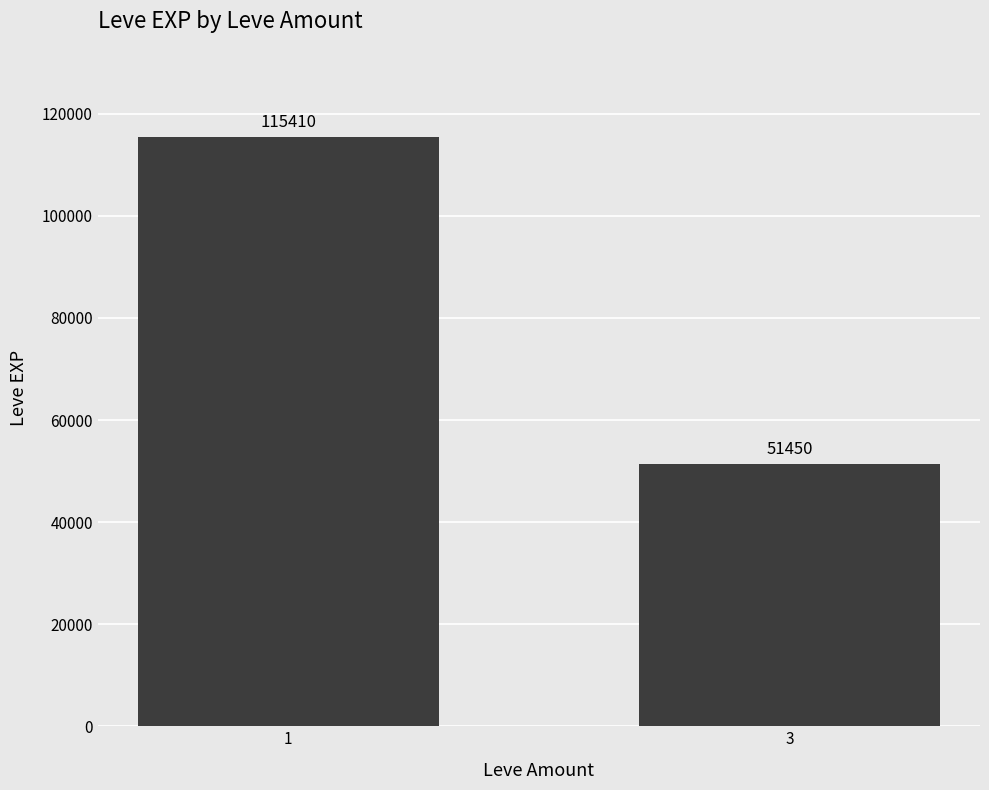

What is the value of the 1st bar from the left?

115410